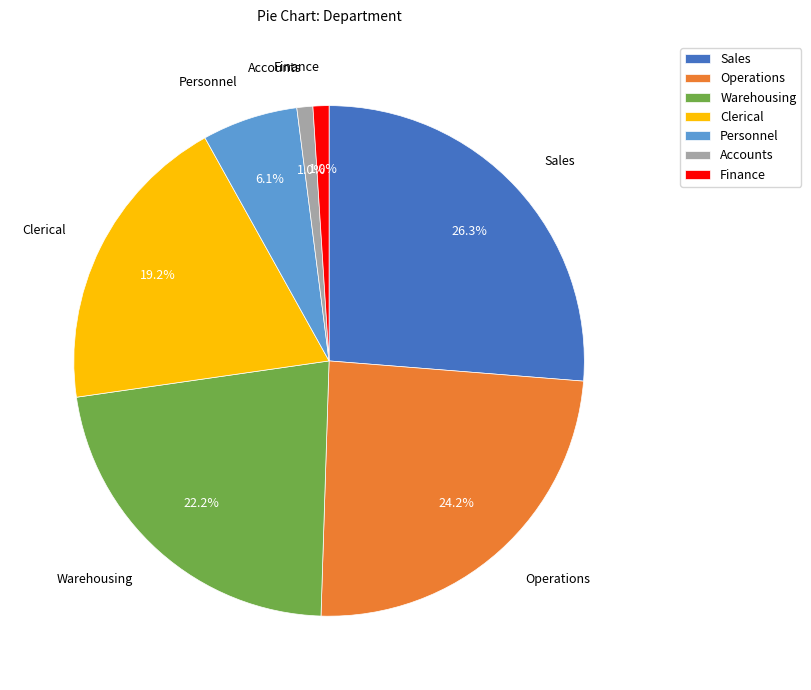

To the nearest percent, what percentage of the pie is Sales?

26%